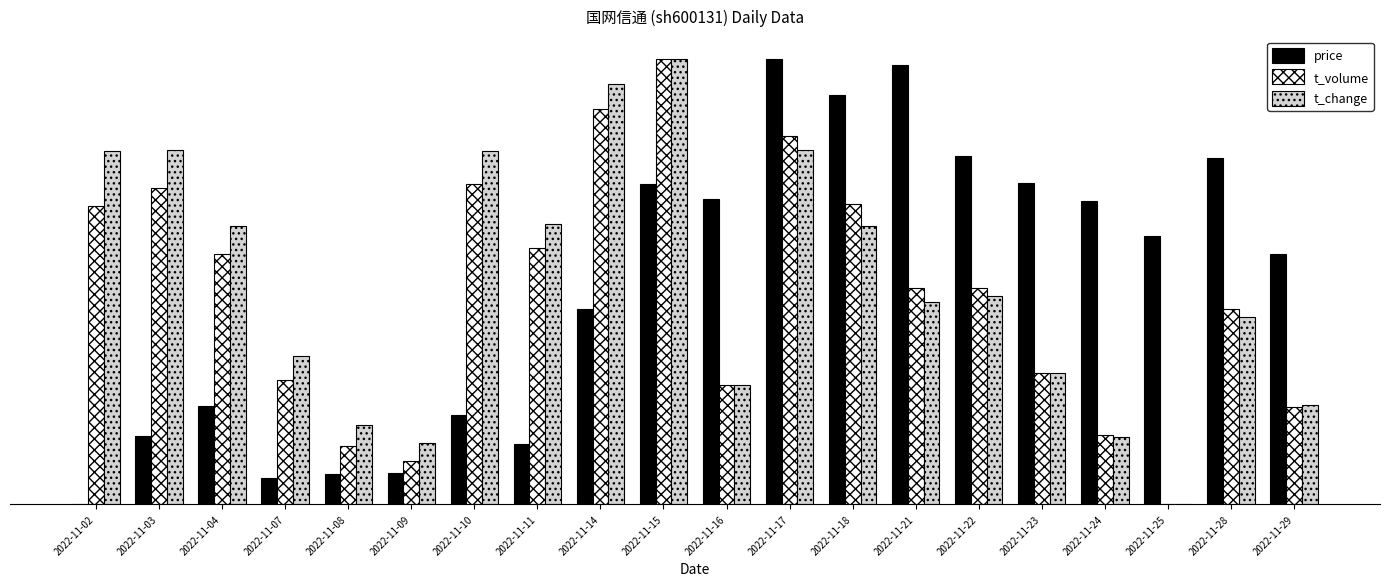

Is the value of t_volume at 2022-11-10 greater than the value of t_change at 2022-11-25?

Yes